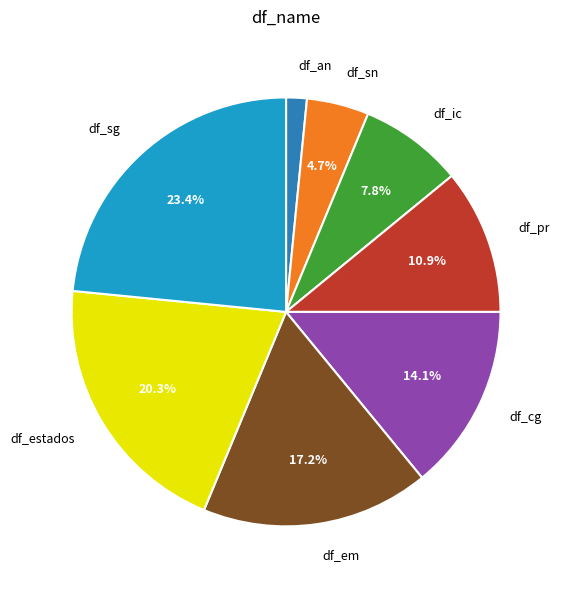

Does df_em represent more than half of the total?

No